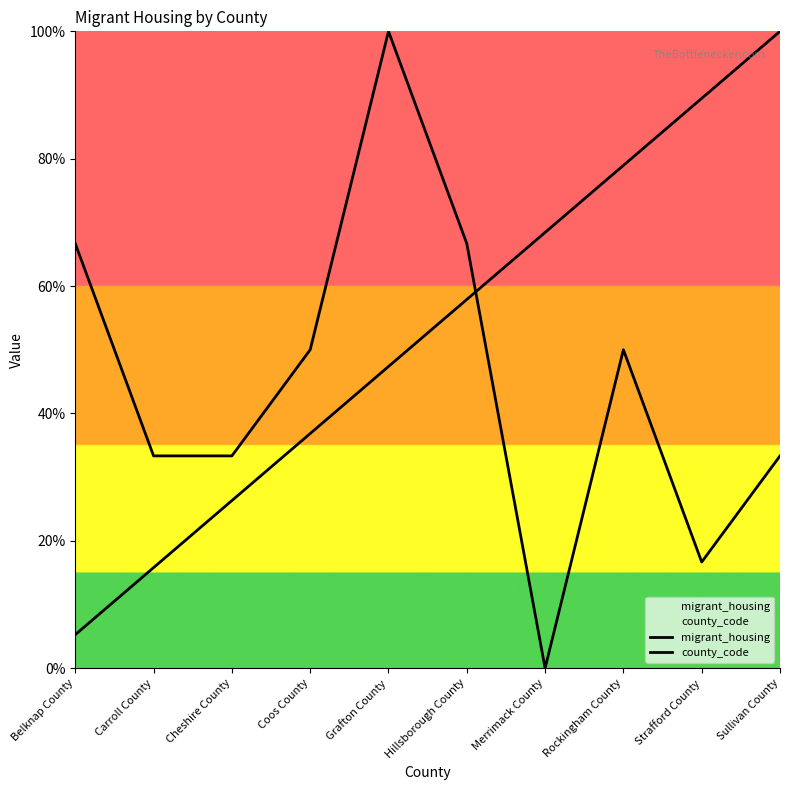

Count the number of categories in the chart.

10